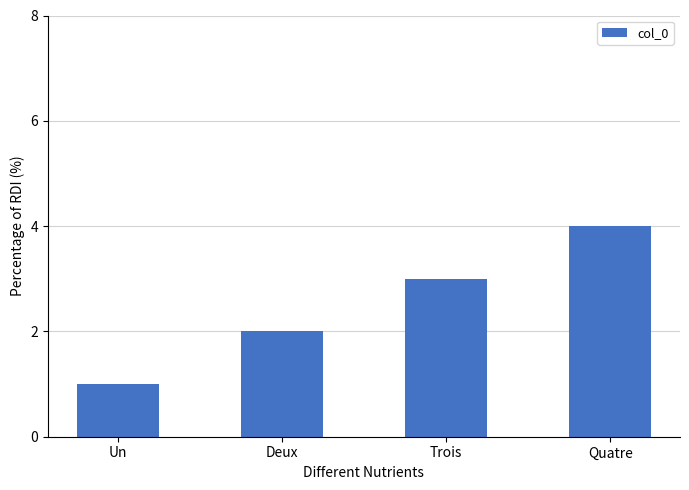

The chart shows a value of 2 at Deux. True or false?

True